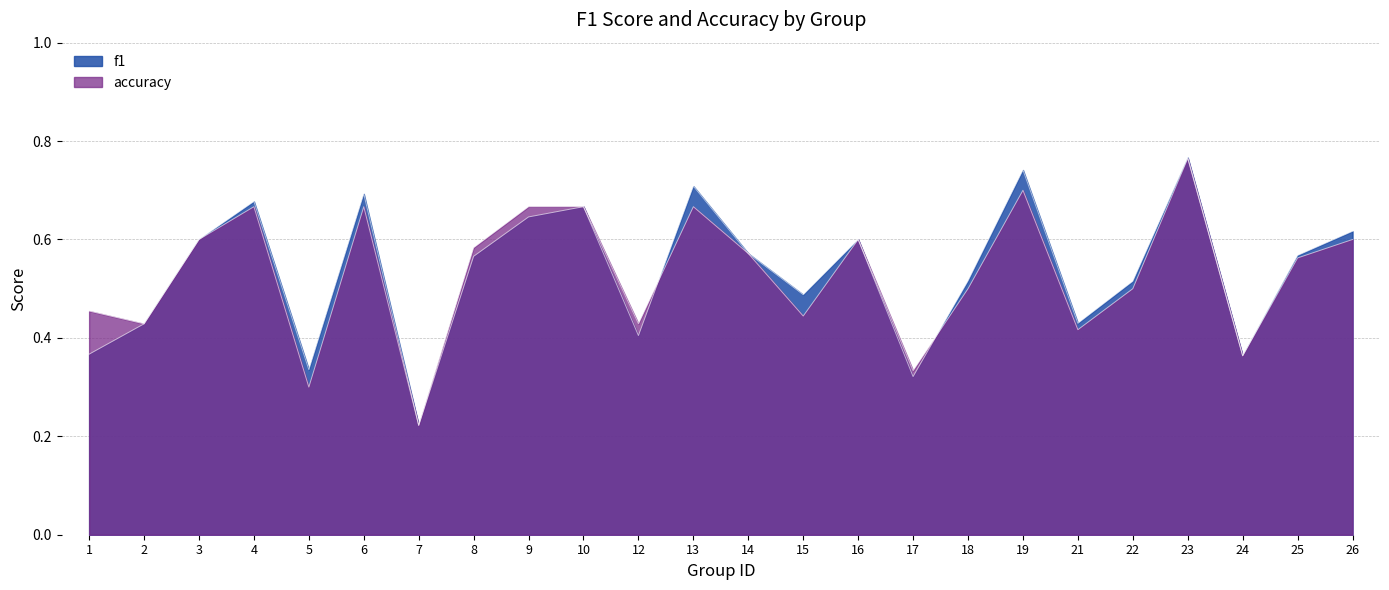

Which label corresponds to the smallest value in the chart?

7